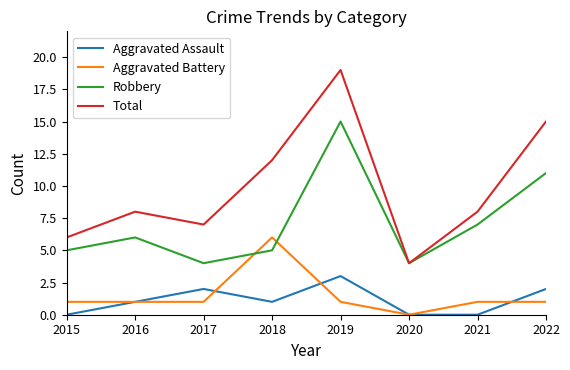

Rank the series at 2021 from highest to lowest value.

Total, Robbery, Aggravated Battery, Aggravated Assault